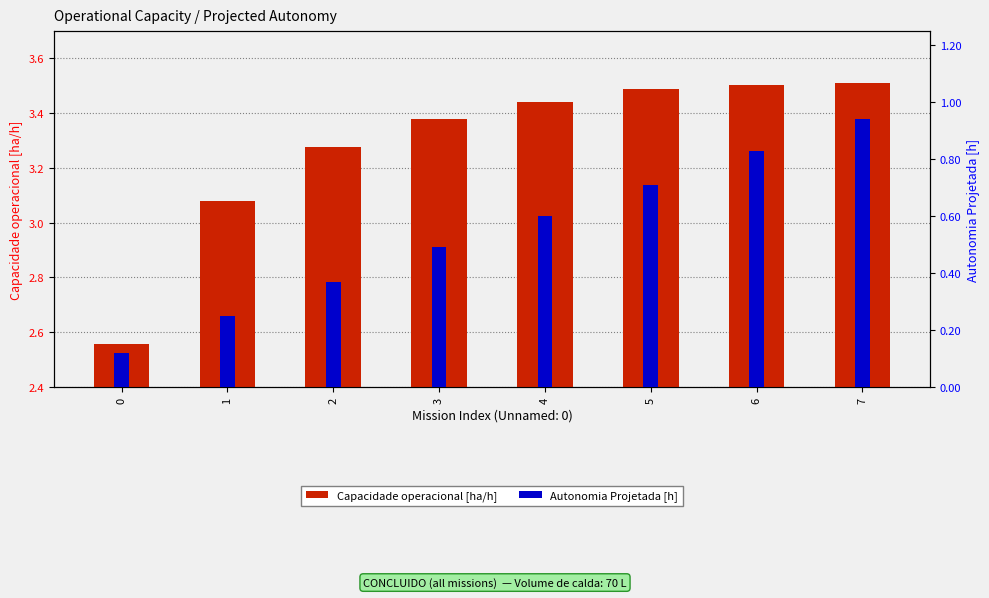

What is the difference between the maximum and minimum values in the Autonomia Projetada [h] series?

0.8